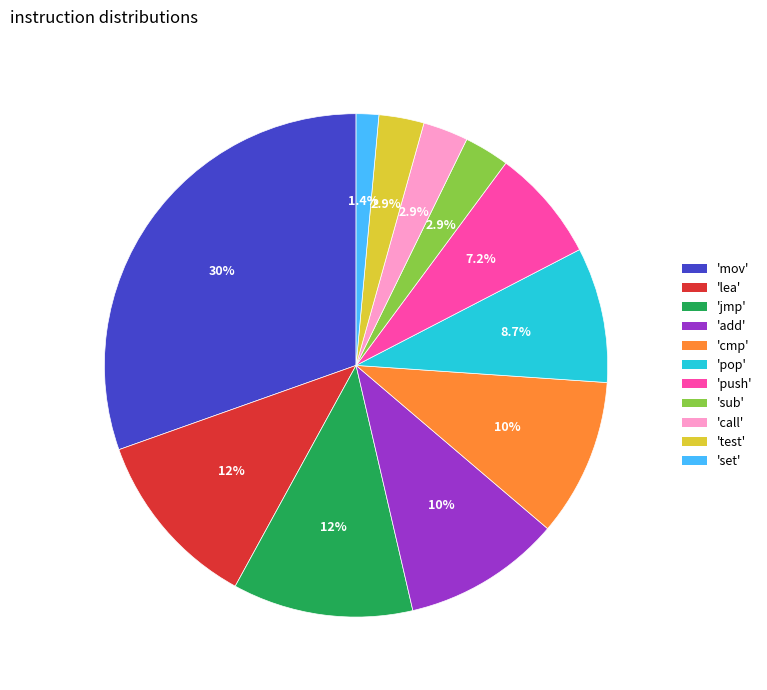

Does any single category account for the majority?

No